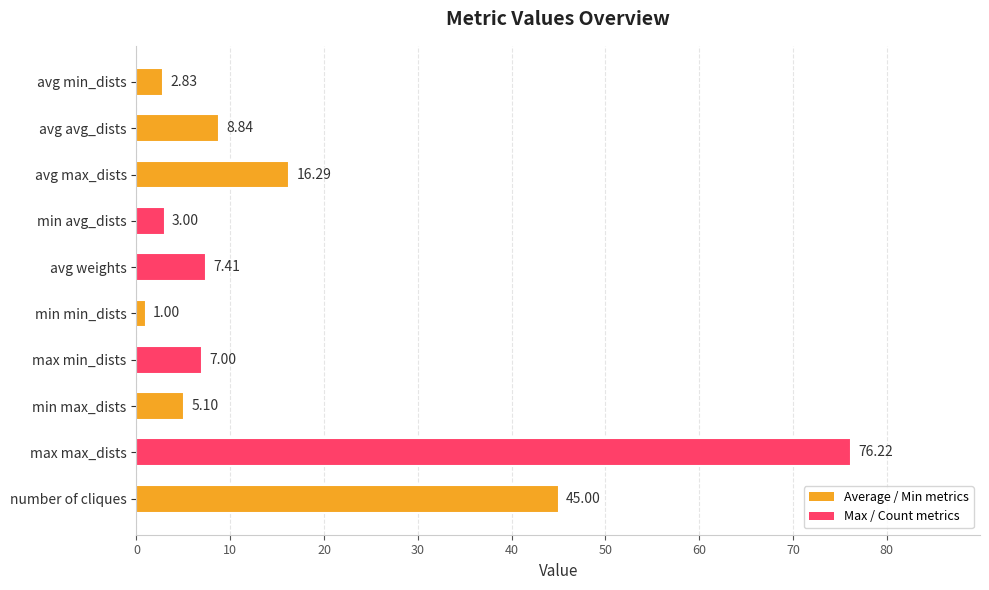

Between min max_dists and avg max_dists, which is larger?

avg max_dists